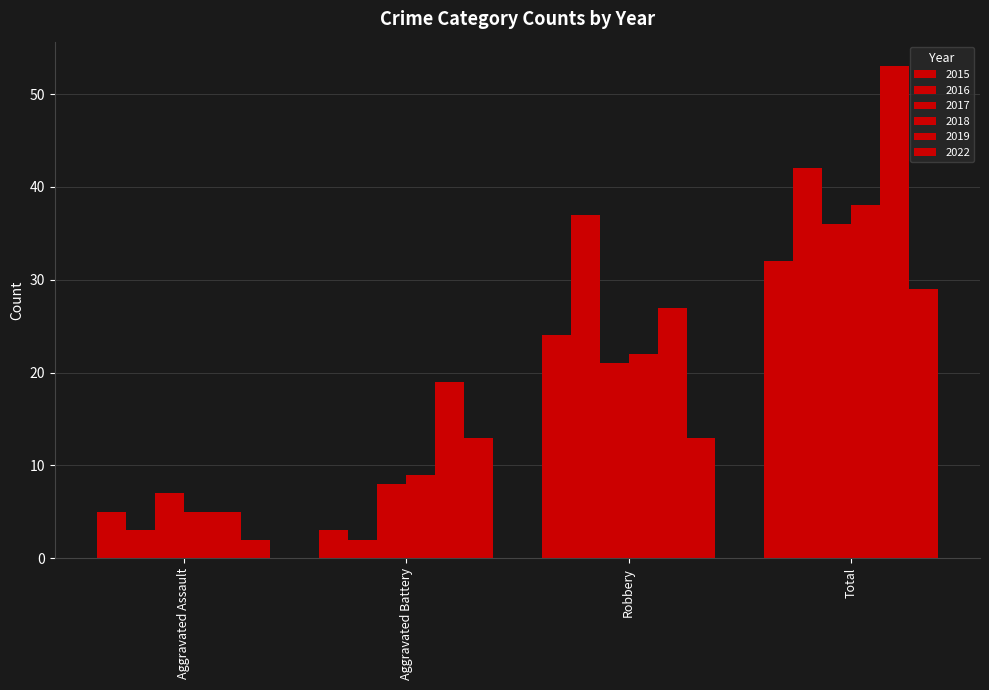

How many values in the 2016 series are below 37?

2